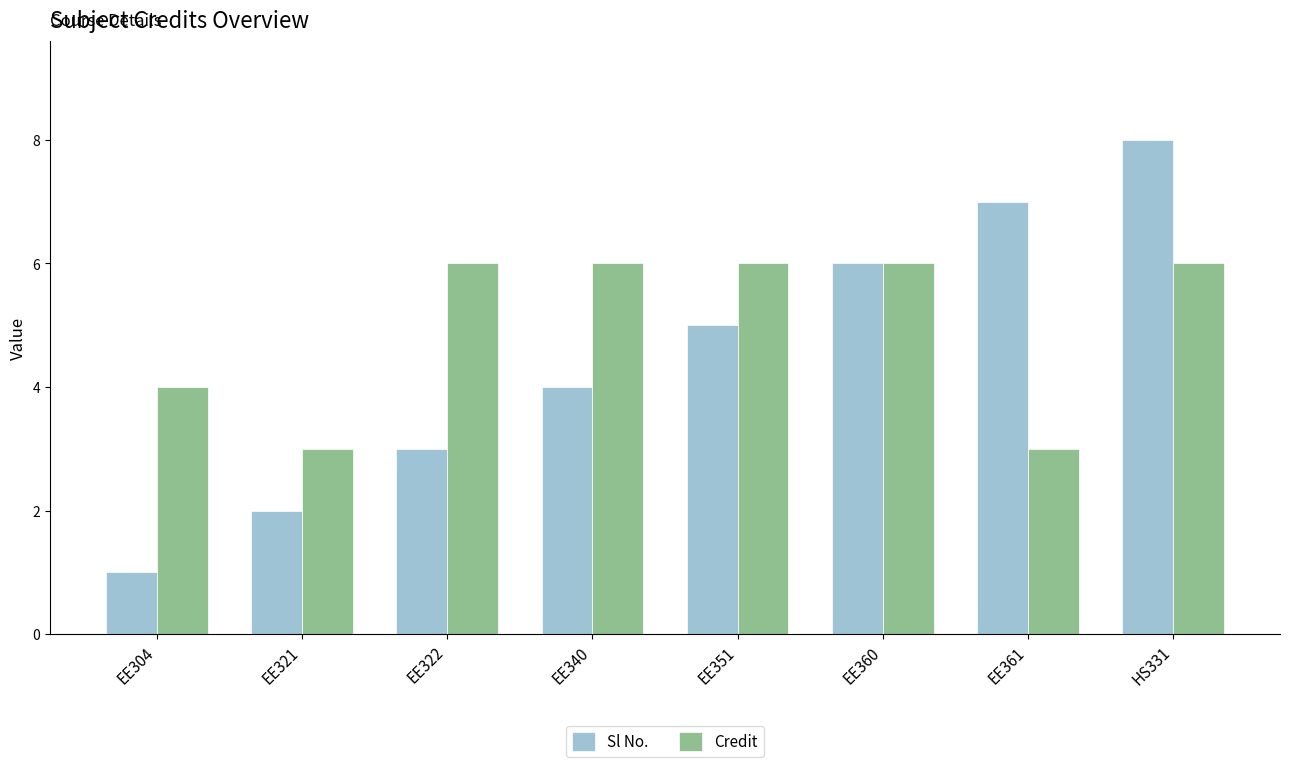

How many data points does each series have?

8